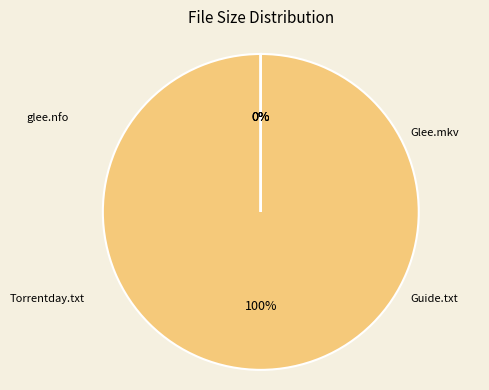

Between glee.205.720p-dimension.nfo and Please Read This Guide Now.txt, which is larger?

Please Read This Guide Now.txt